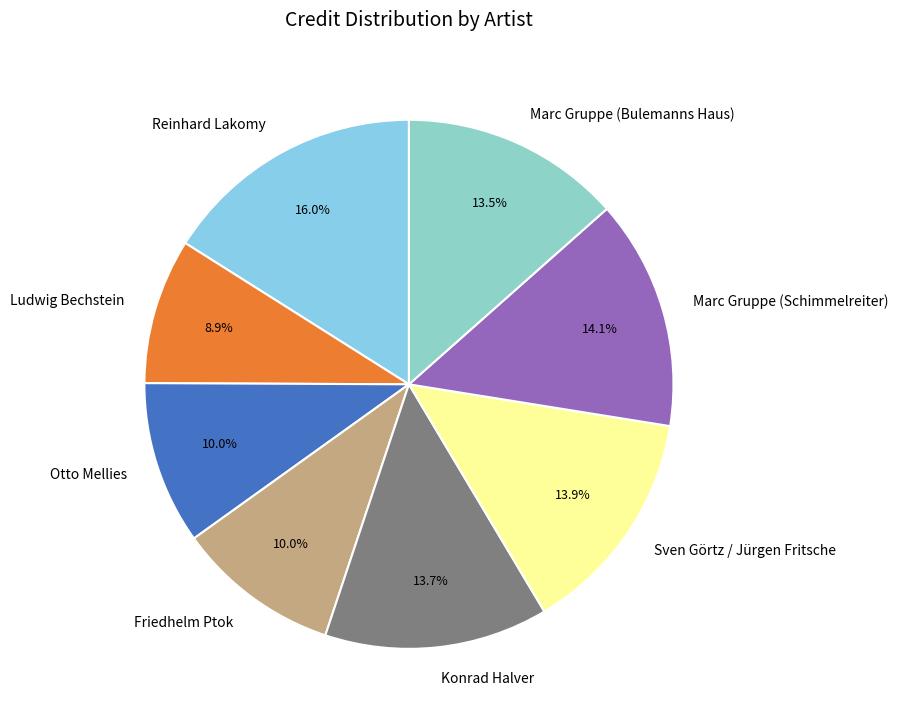

To the nearest percent, what portion does Reinhard Lakomy represent?

16%